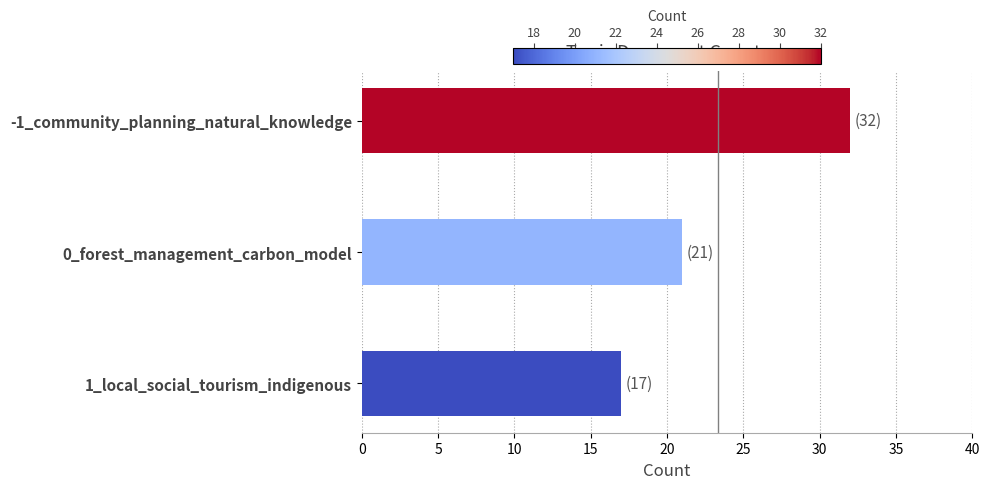

Reading bottom to top, transcribe all the data shown in this chart.

1_local_social_tourism_indigenous=17	0_forest_management_carbon_model=21	-1_community_planning_natural_knowledge=32